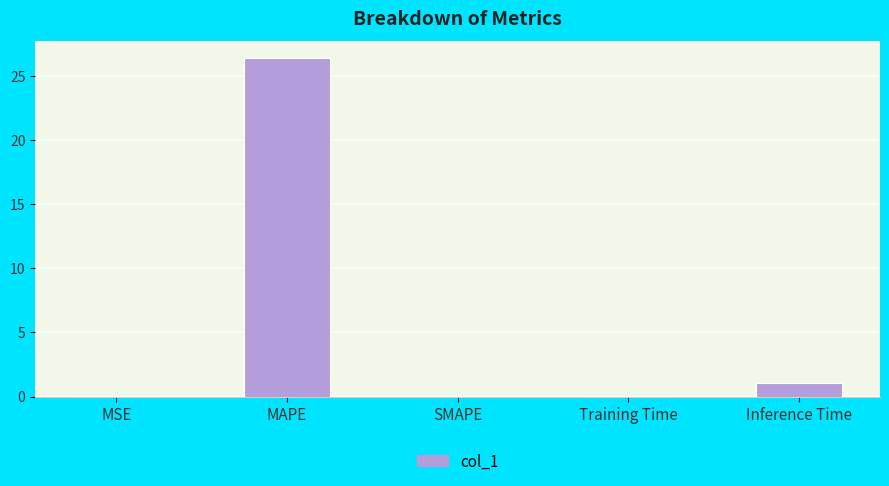

What is the average value?

5.5